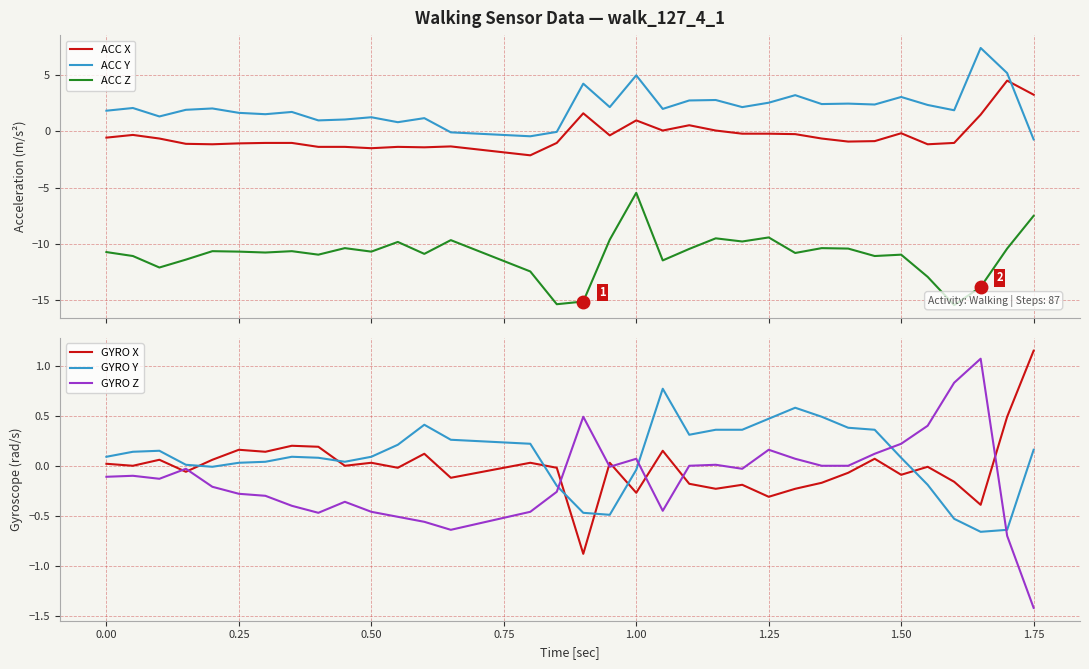

Which series ends up on top after the final intersection of ACC X and ACC Y?

ACC X